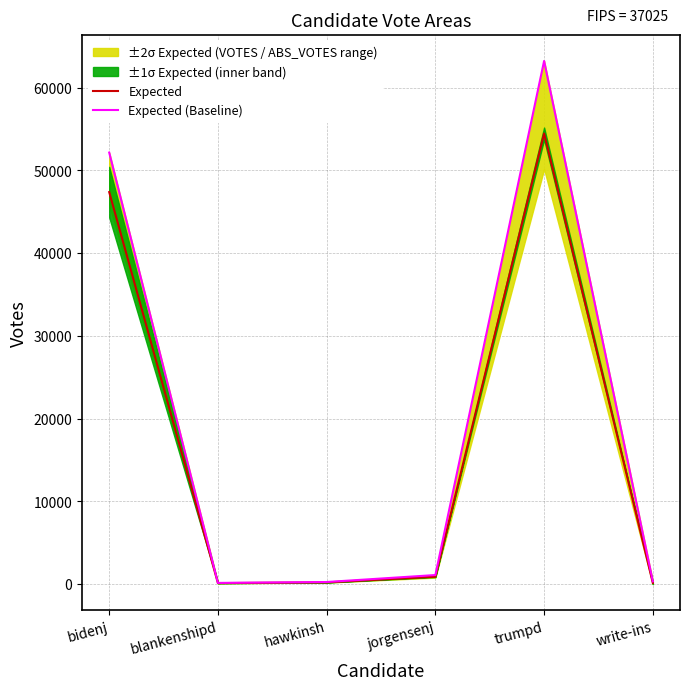

Between jorgensenj and trumpd, which series saw the biggest shift?

Expected (Baseline)